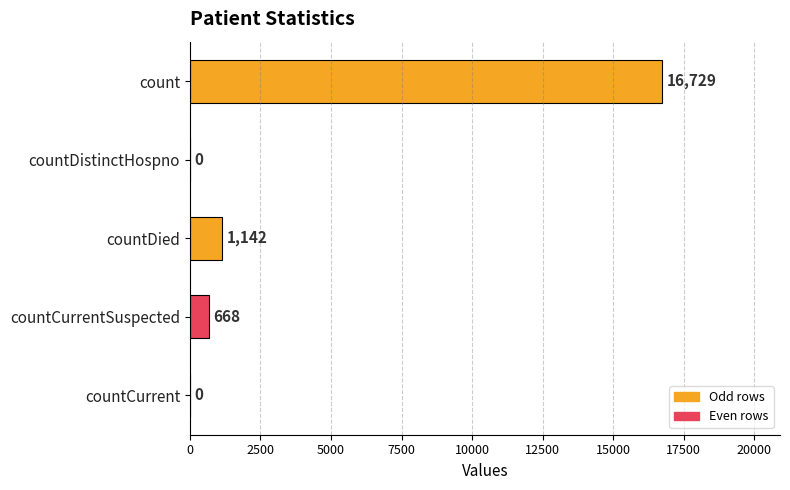

What is the sum of all values?

18539